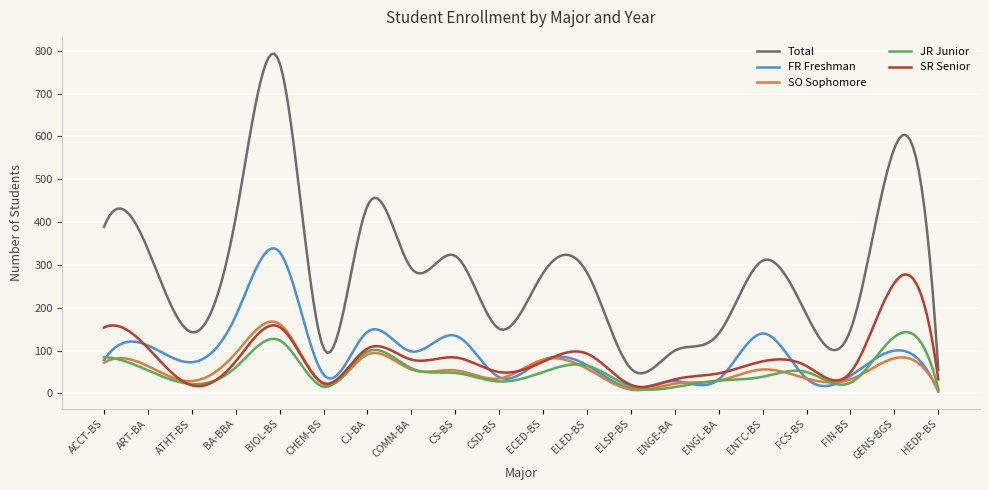

Which series has the largest total across all categories?

Total